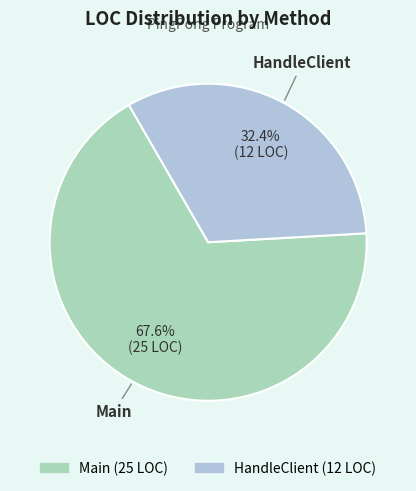

To the nearest percent, what percentage of the pie is Main?

68%